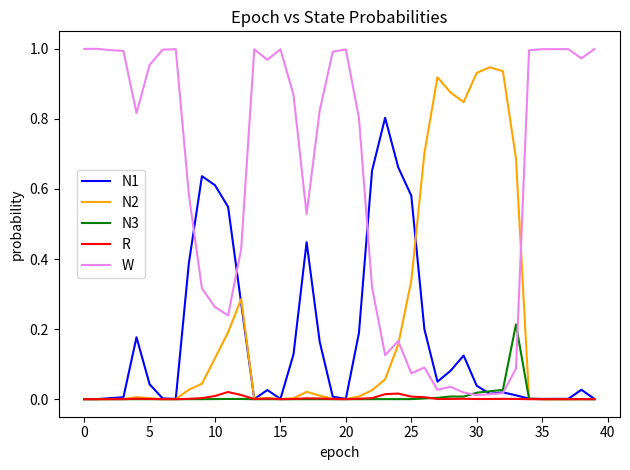

How many lines are shown in the chart?

5